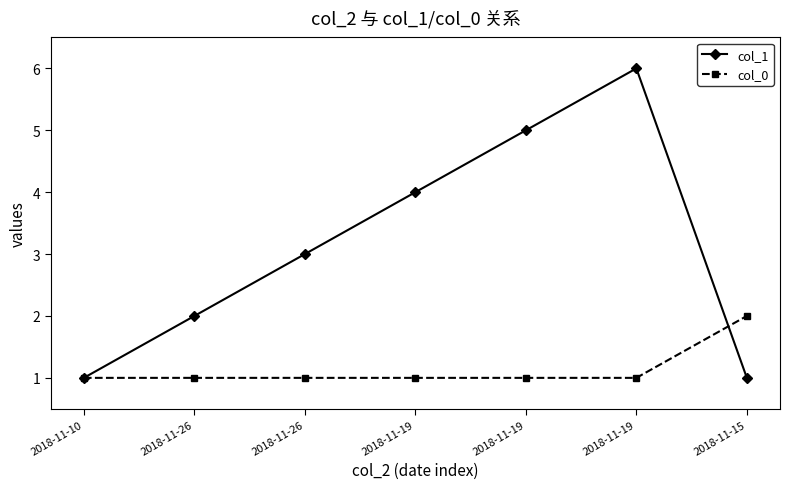

Rank the series by their average value, from highest to lowest.

col_1, col_0